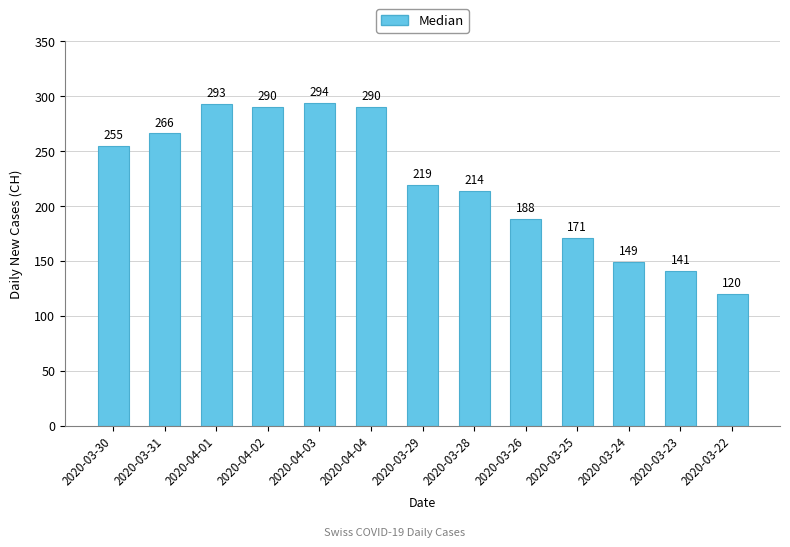

What is the greatest value displayed?

294